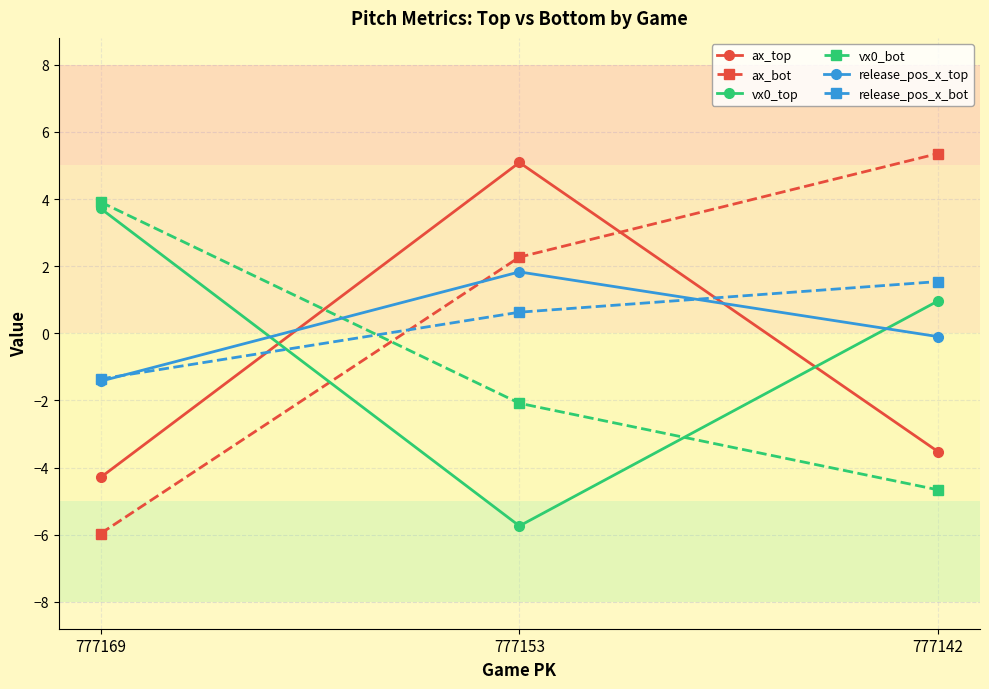

Which category has the lowest value across all series?

777169